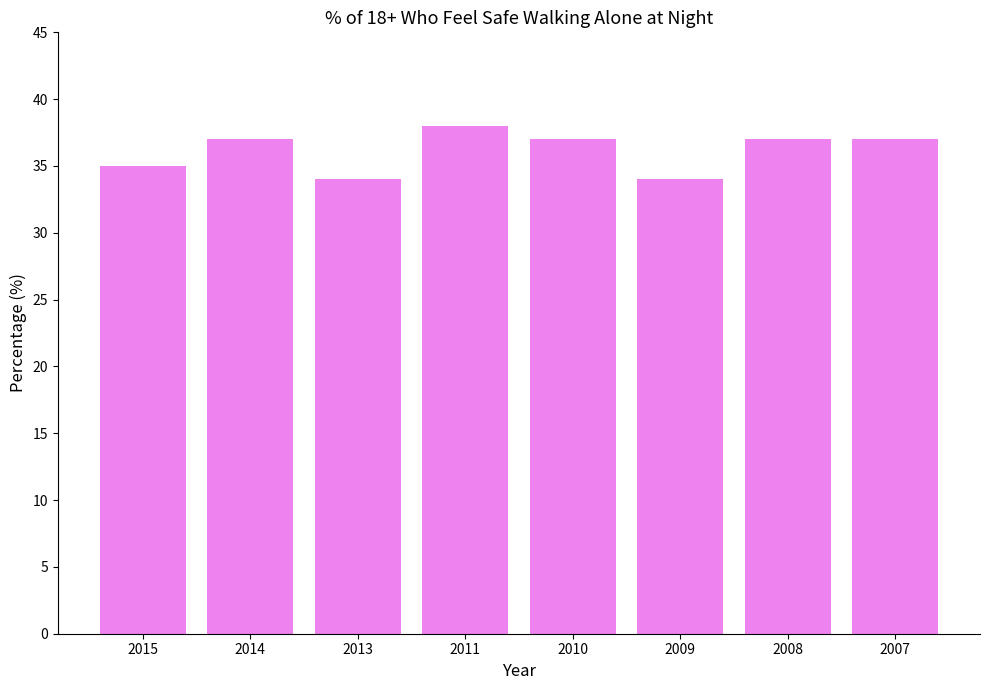

What is the approximate value at 2011?

38